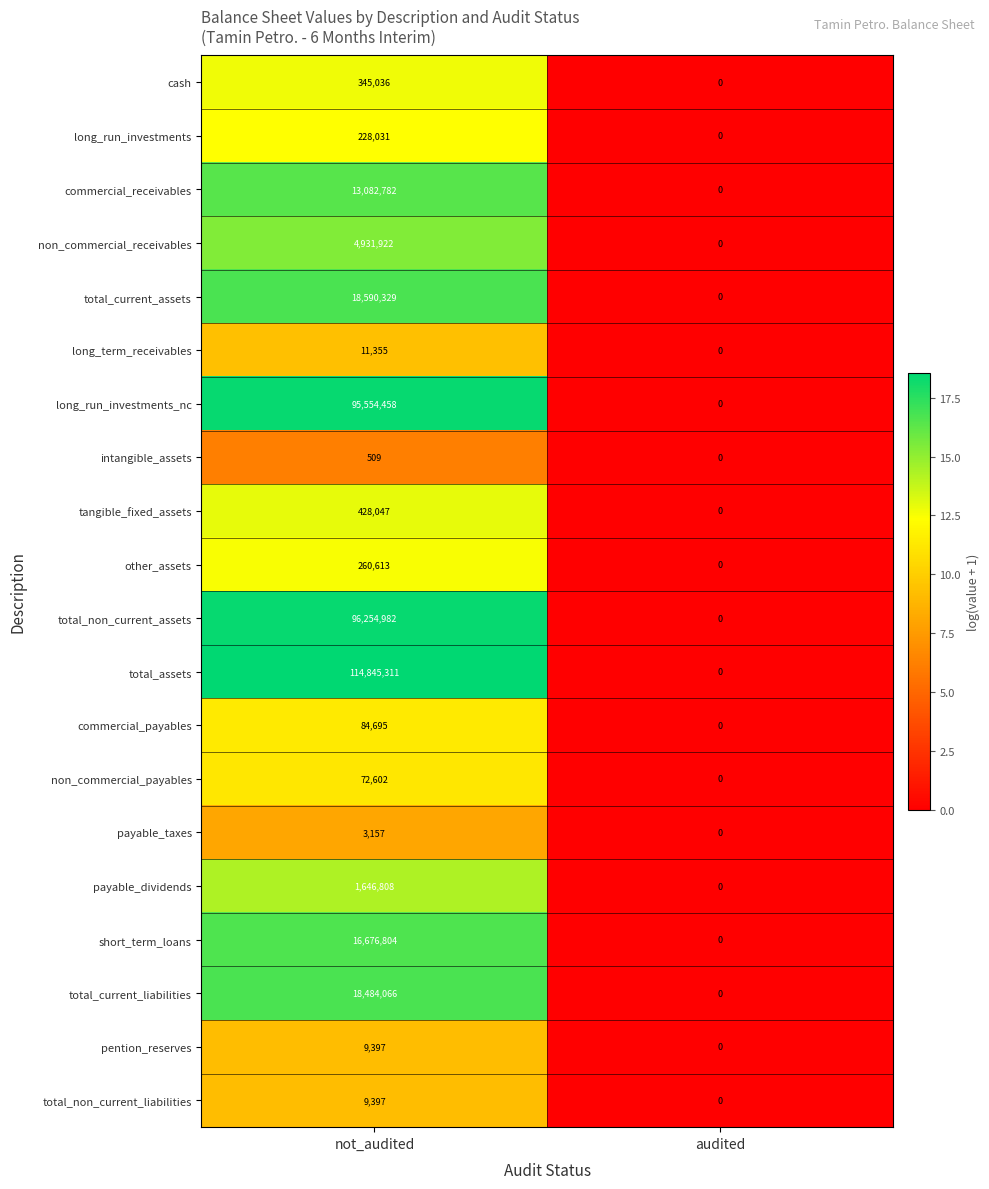

Count the number of data series in this chart.

20